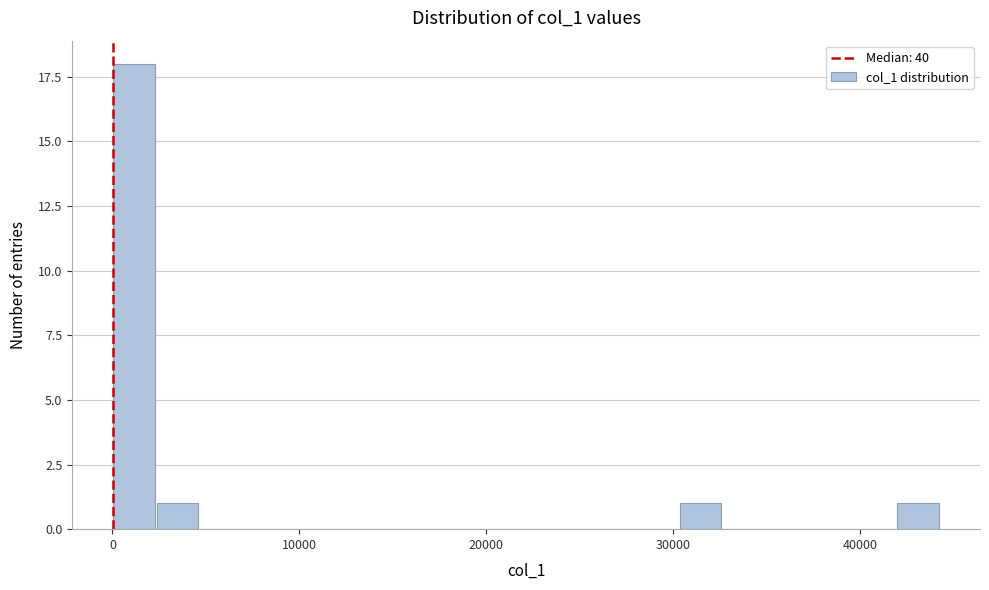

Read against the x-axis, roughly where is the centre of the tallest bar?

1000